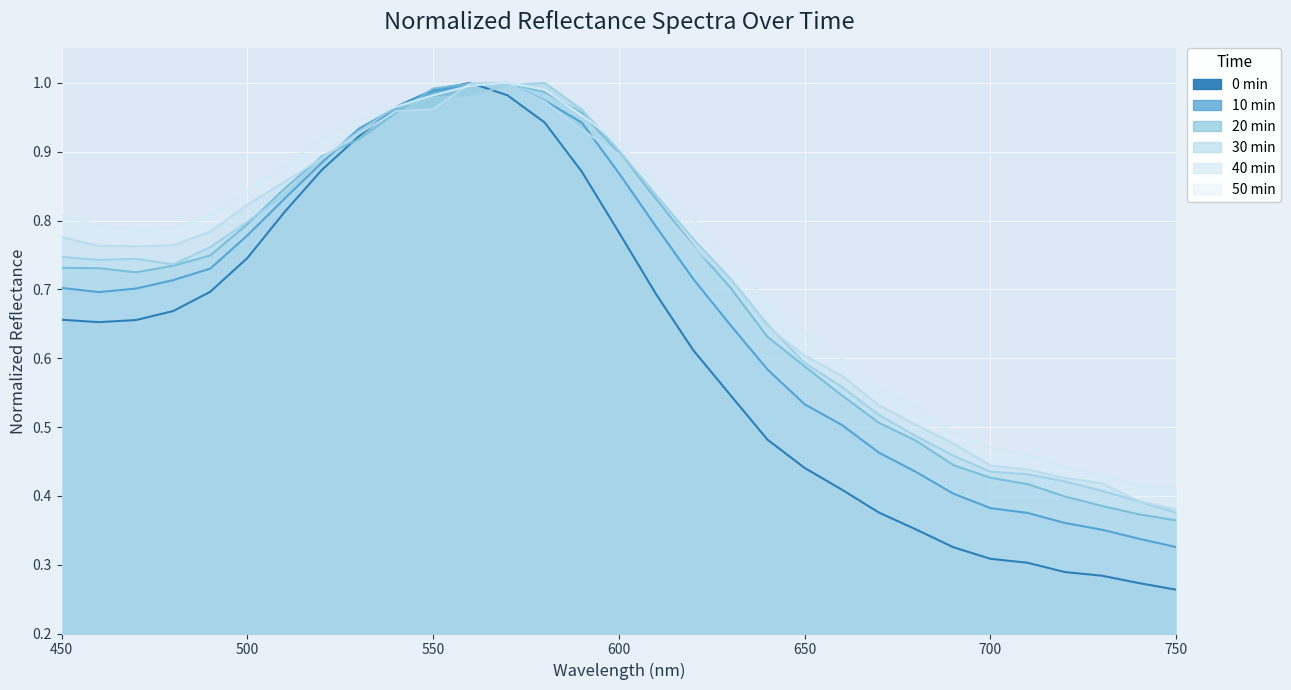

Which series changed the most between 530 and 580?

30 min